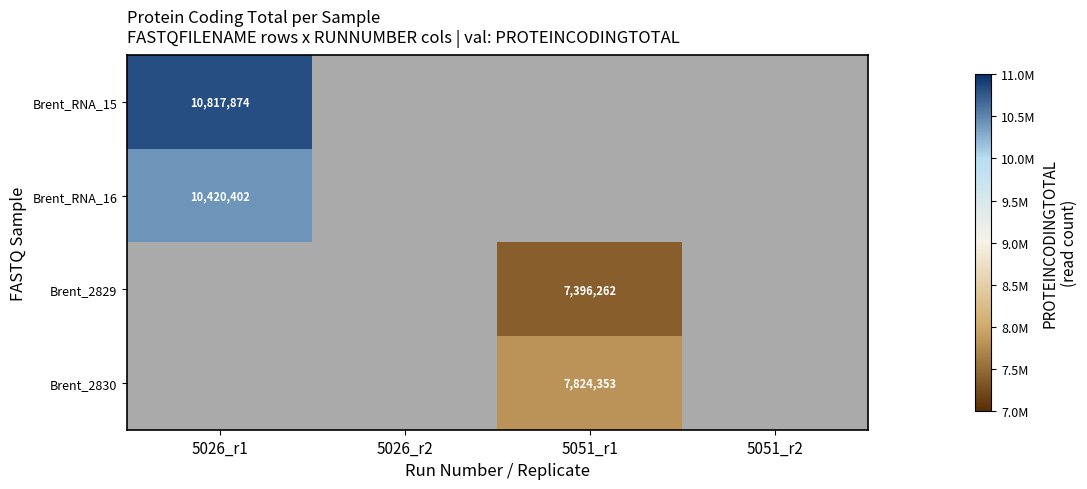

The value of Brent_RNA_16 at 5026_r1 is 2419491.6. True or false?

False